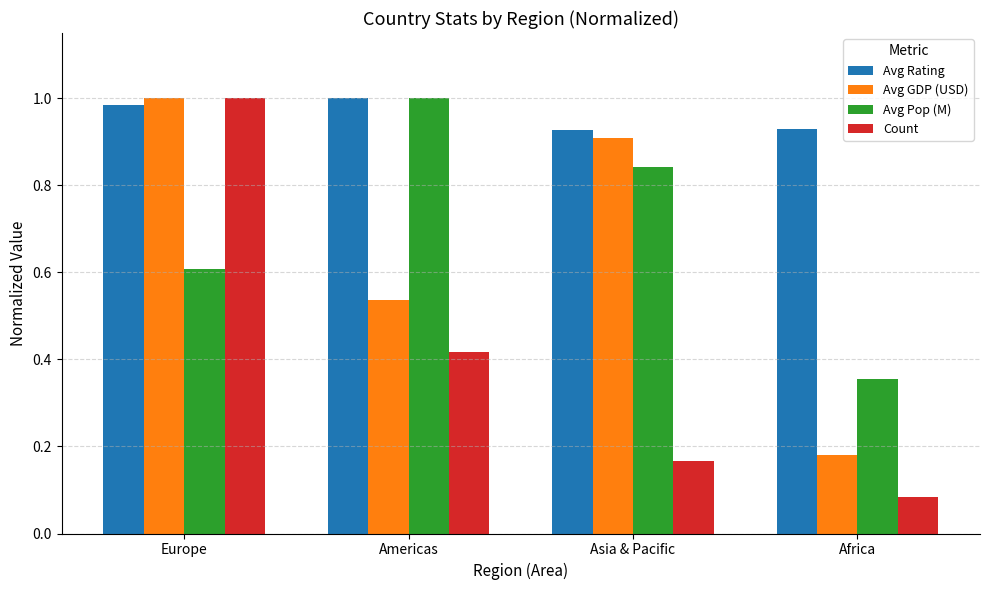

The value of Avg GDP (USD) at Africa is 0.3. True or false?

False